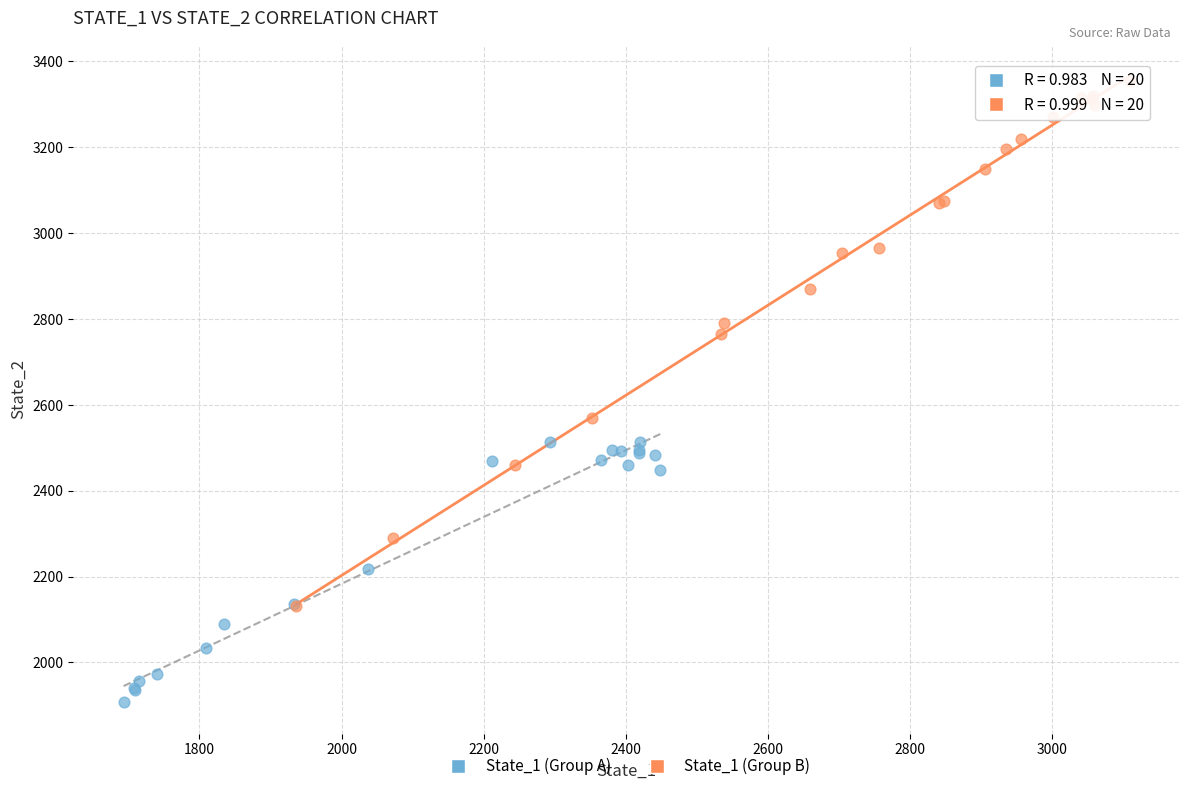

Which series reaches the maximum Y coordinate?

State_1 (Group B)